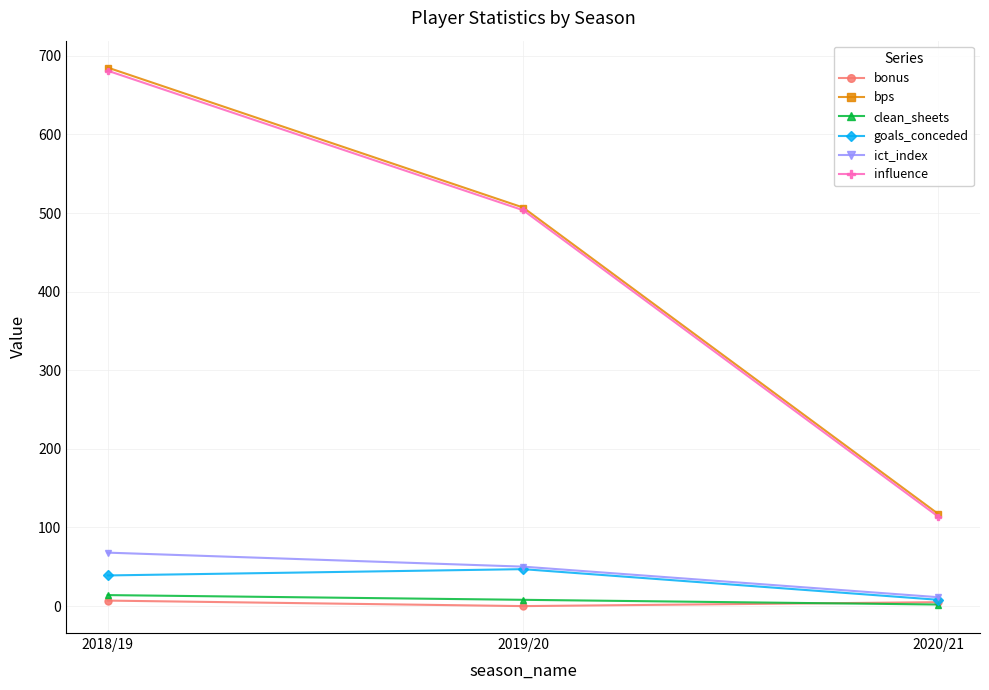

What are all the series names shown in the legend?

bonus, bps, clean_sheets, goals_conceded, ict_index, influence